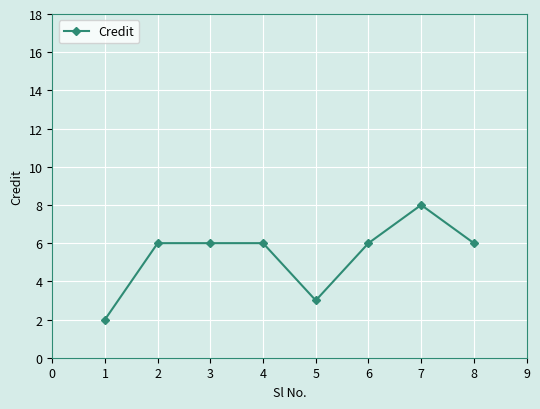

Reading left to right, extract all data points from this chart.

2	6	6	6	3	6	8	6